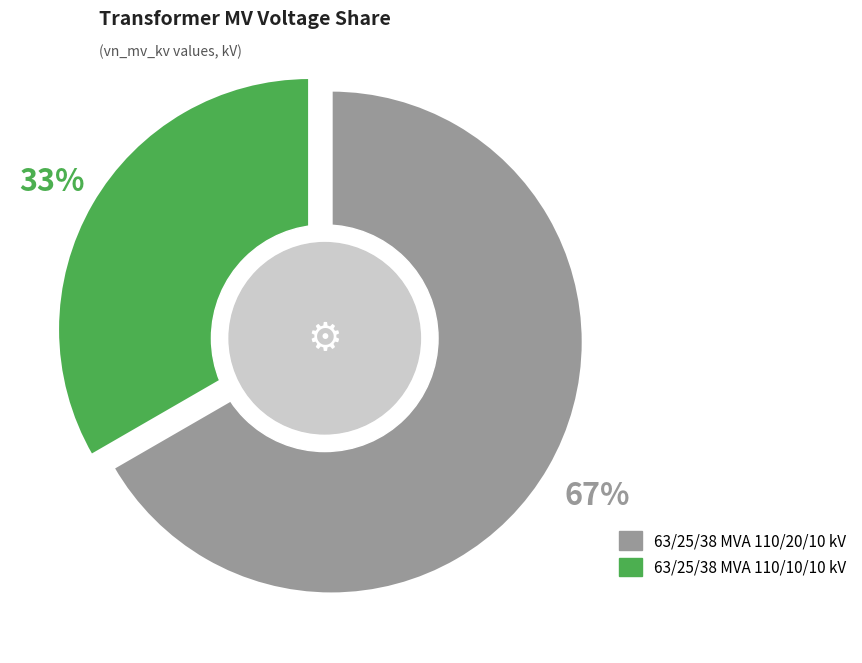

To the nearest percent, what is the combined percentage of 63/25/38 MVA 110/10/10 kV and 63/25/38 MVA 110/20/10 kV?

100%